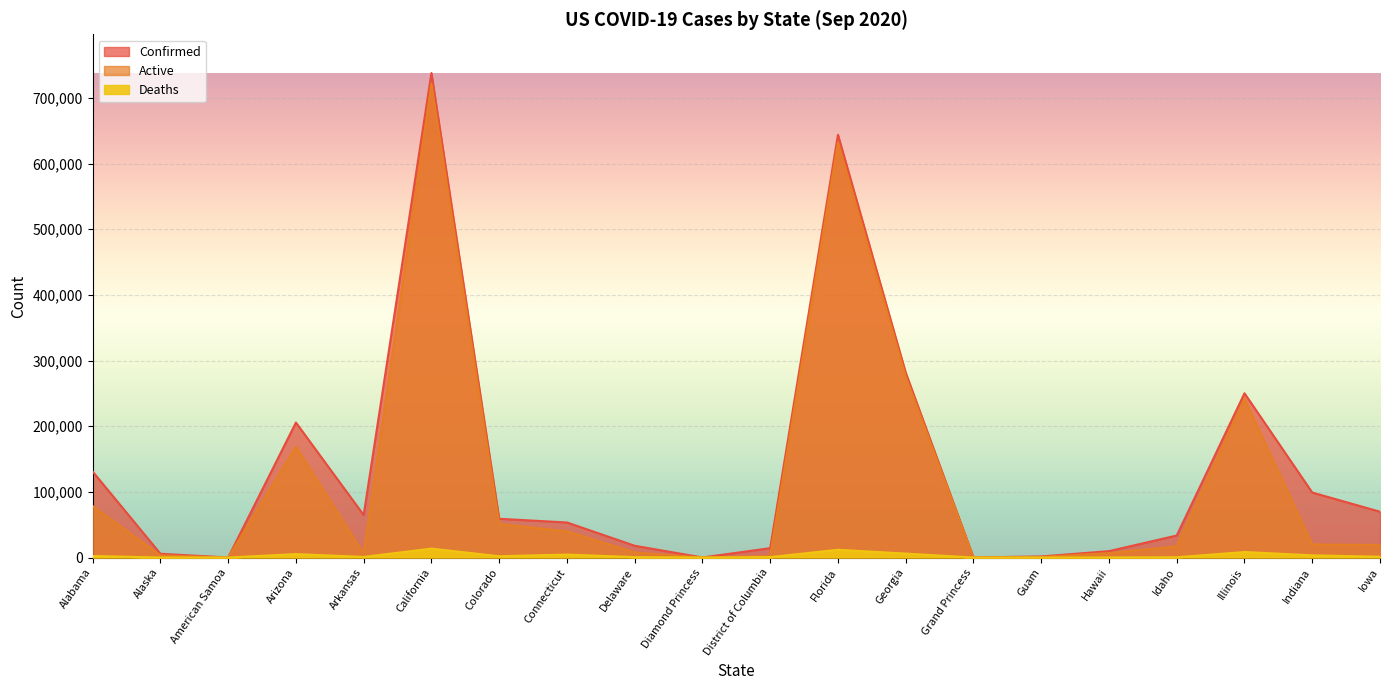

How many data points in Deaths are less than 1164?

10